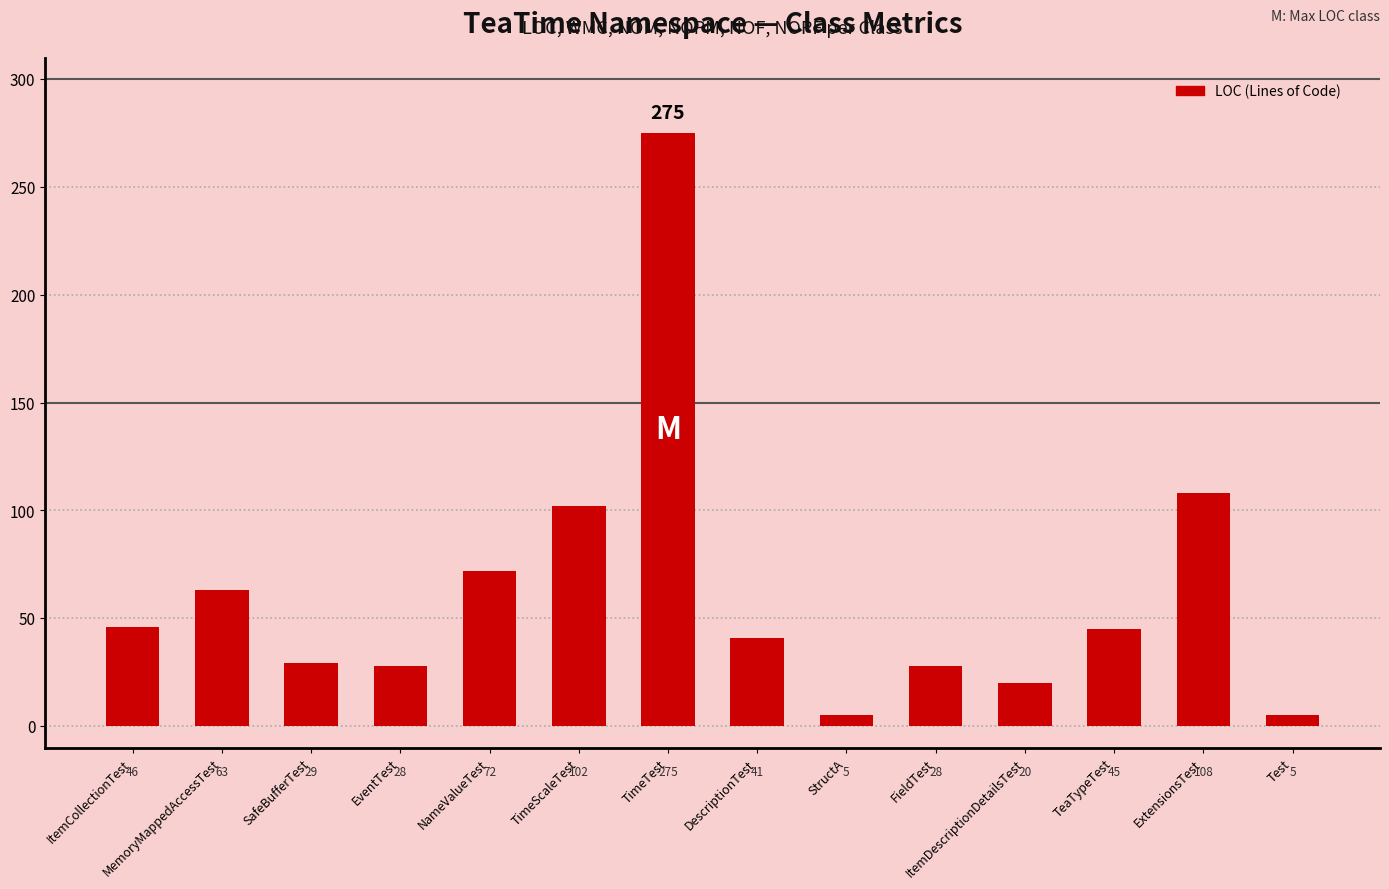

At which label does the data first exceed 45?

ItemCollectionTest